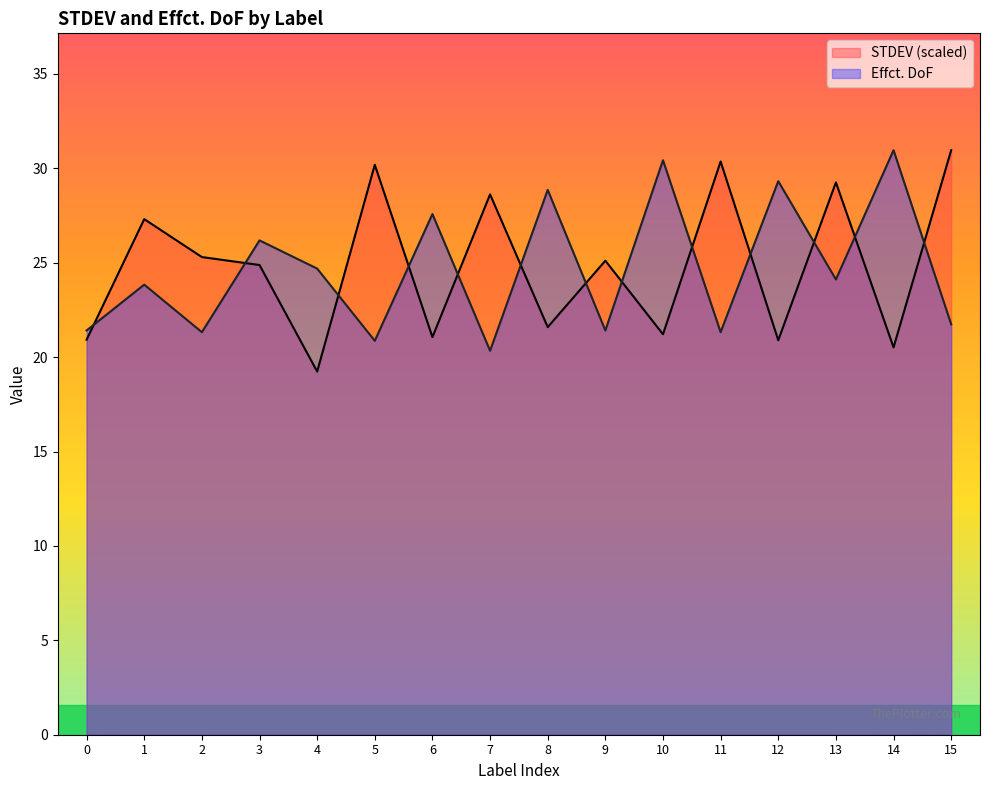

What is the difference between the maximum and minimum values in the STDEV series?

11.7